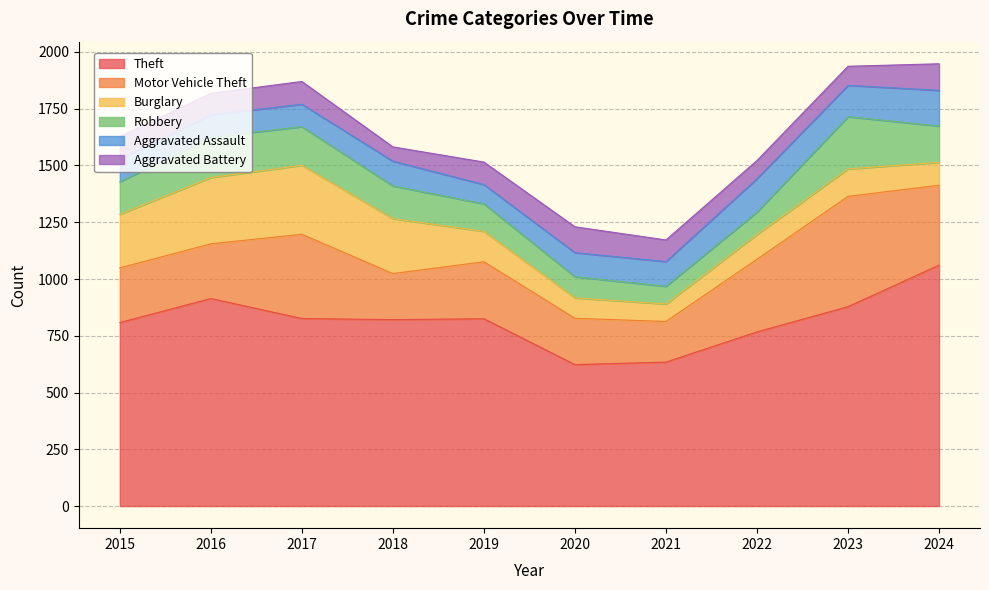

Rank the categories by Aggravated Assault value from highest to lowest.

2024, 2022, 2023, 2018, 2021, 2020, 2015, 2017, 2016, 2019